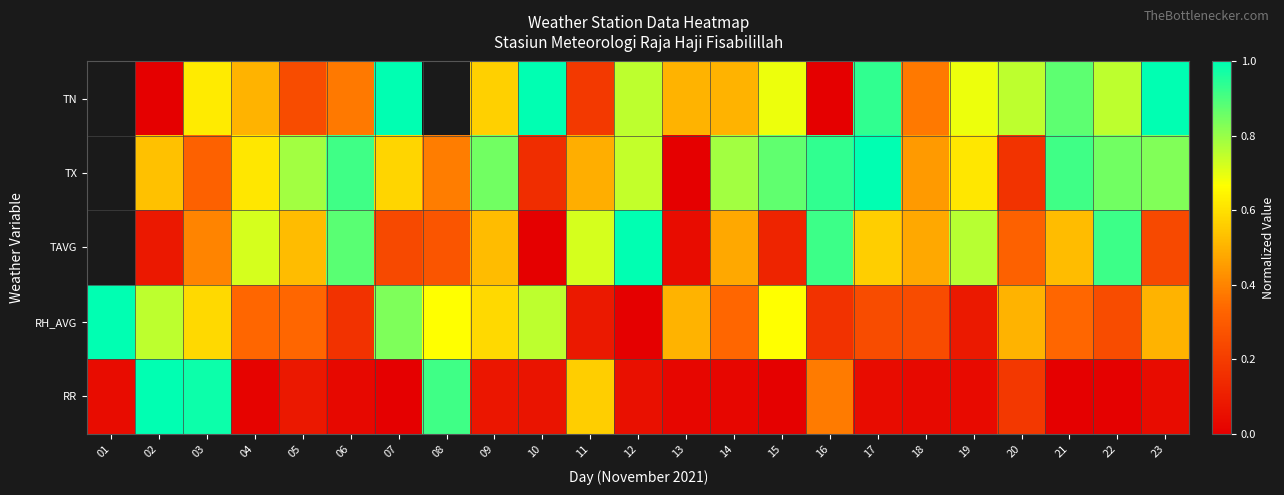

How many values in TX are above zero?

21